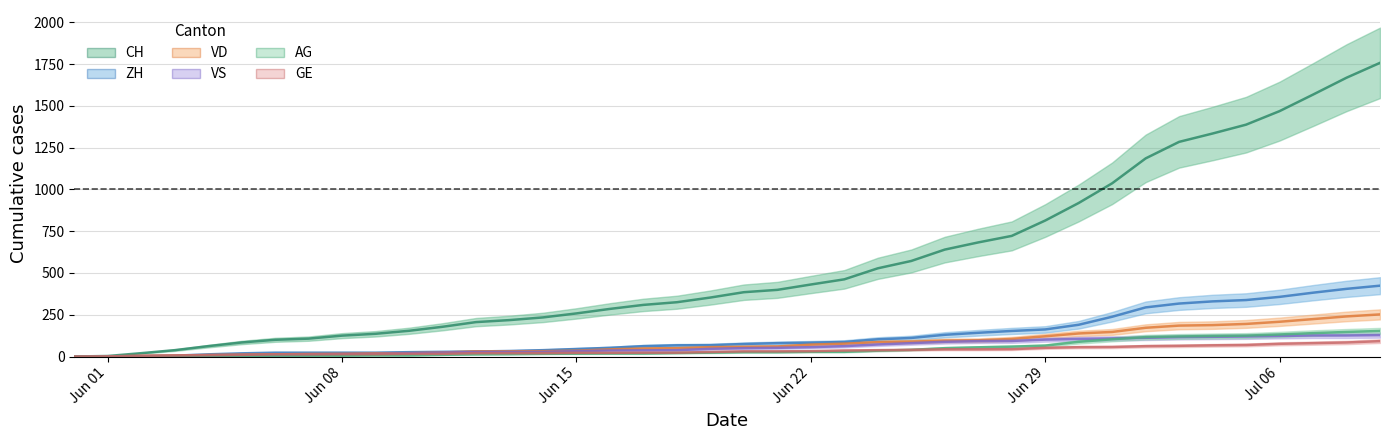

Is the value of VS at 18 greater than the value of ZH at 12?

Yes